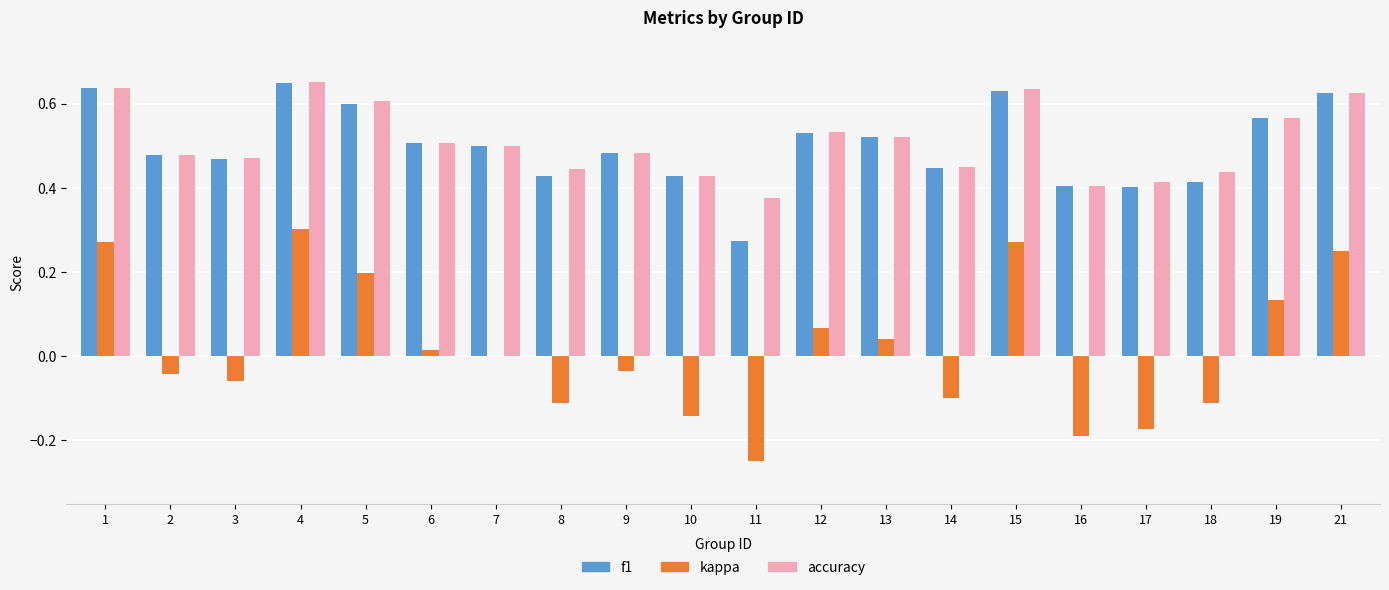

The value of kappa at 14 is -0.0. True or false?

False